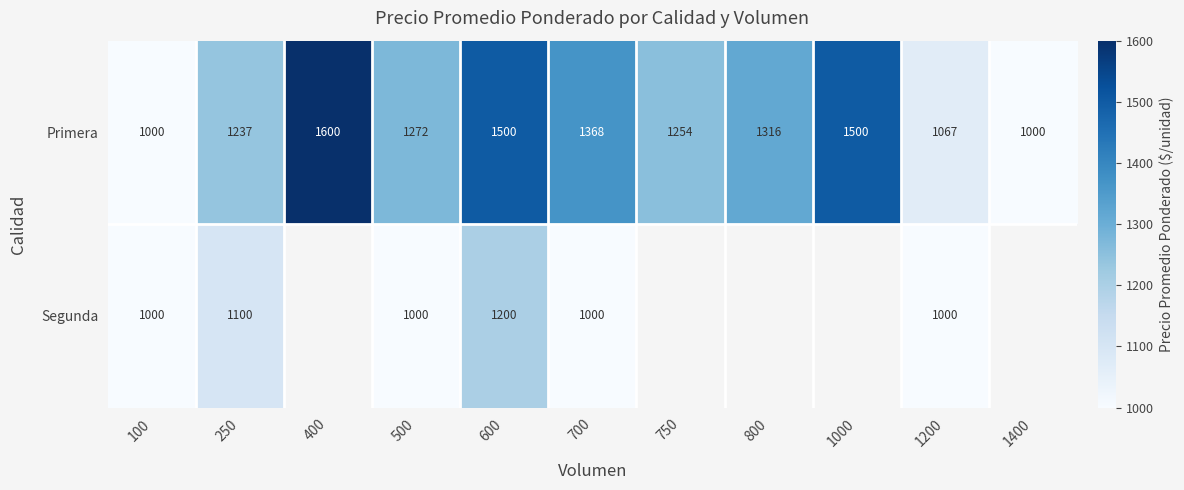

How many data points does each series have?

11